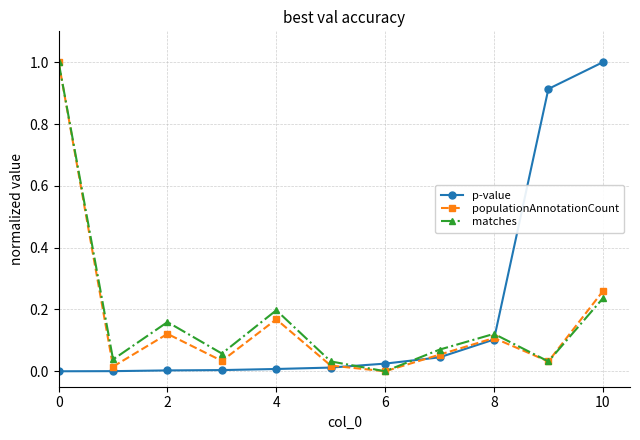

How many intersections are there between p-value and matches?

3